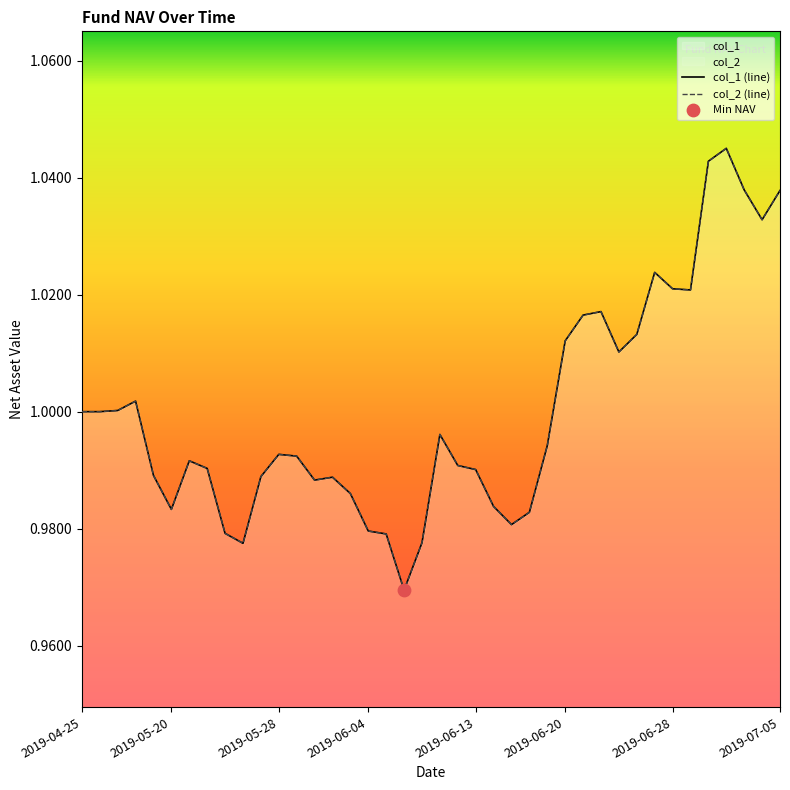

Which series contains the lowest Y value?

col_1